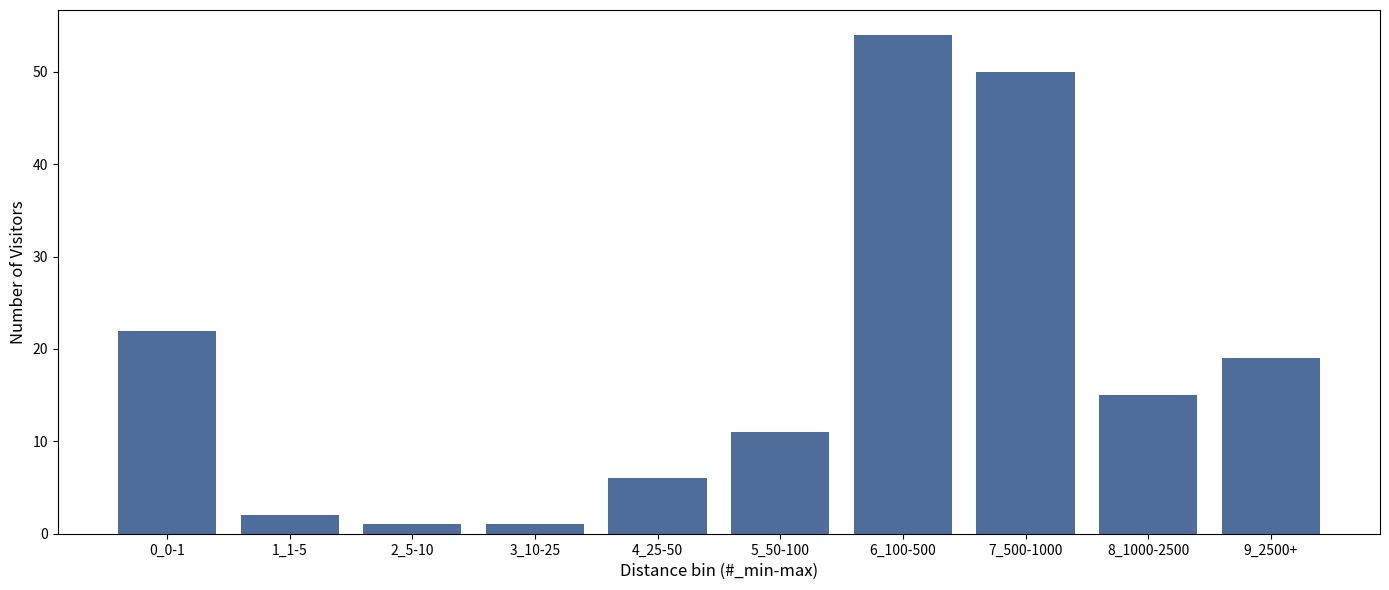

Reading left to right, what are all the values shown in this chart?

22	2	1	1	6	11	54	50	15	19